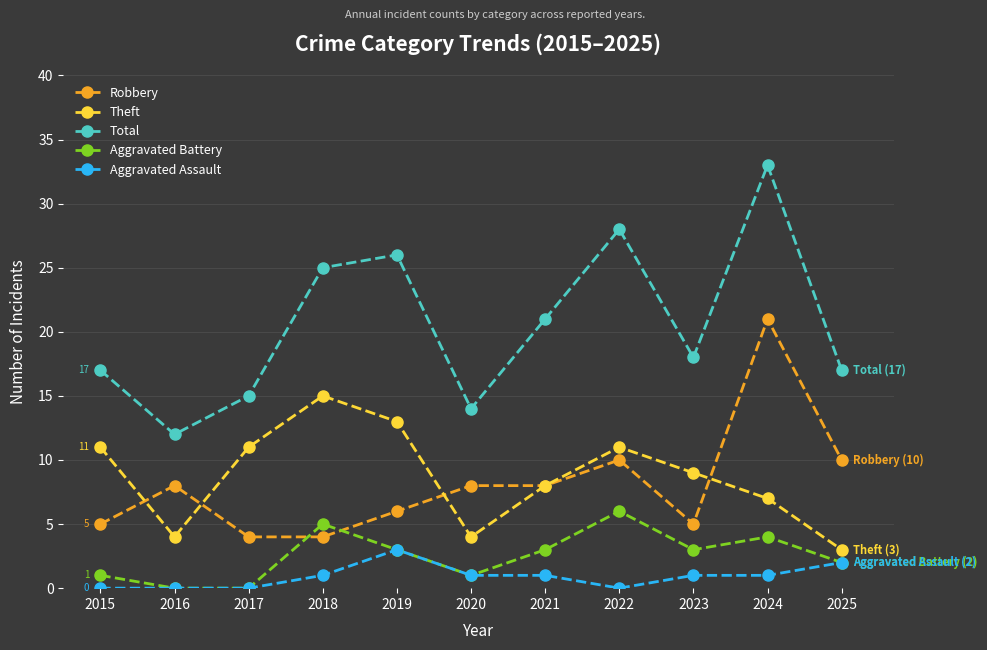

Reading left to right, transcribe all the data shown in this chart.

Robbery: 5	8	4	4	6	8	8	10	5	21	10
Theft: 11	4	11	15	13	4	8	11	9	7	3
Total: 17	12	15	25	26	14	21	28	18	33	17
Aggravated Battery: 1	0	0	5	3	1	3	6	3	4	2
Aggravated Assault: 0	0	0	1	3	1	1	0	1	1	2